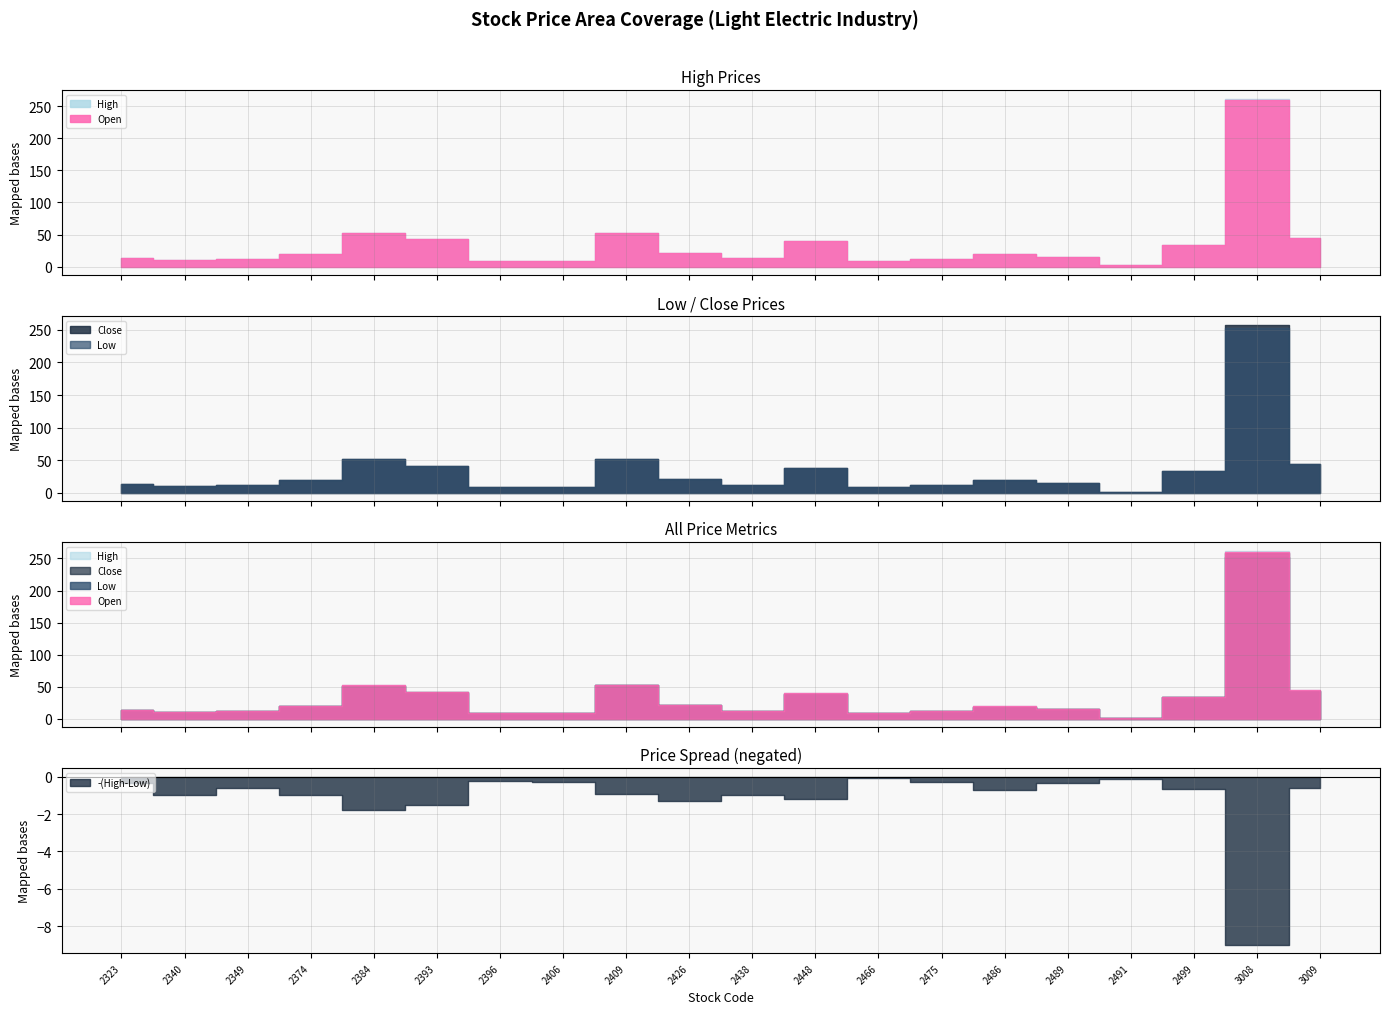

What is the value of the Low point at the 18th from the left?

33.4